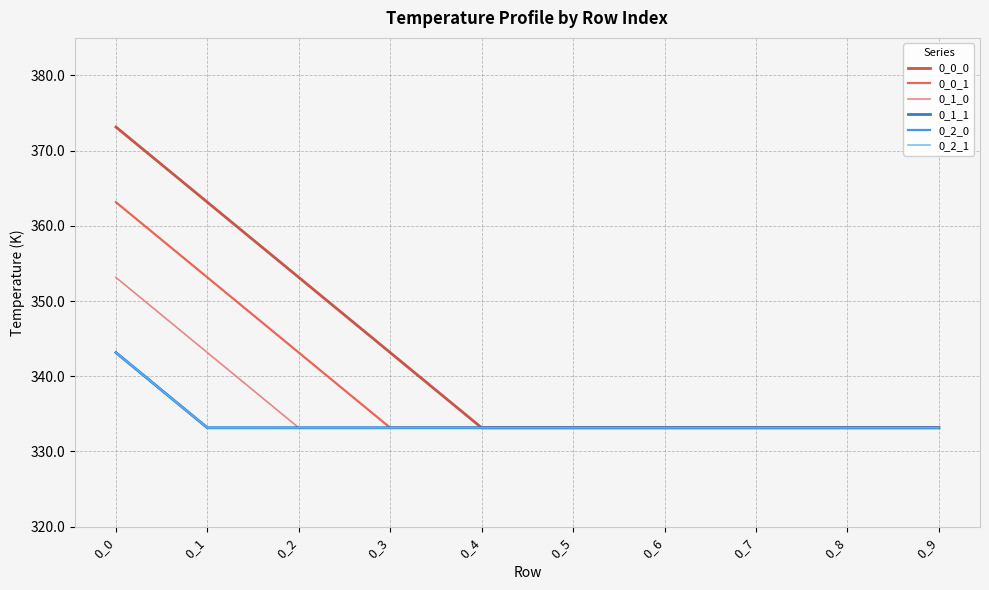

Is this an area chart (filled region under the line)?

No